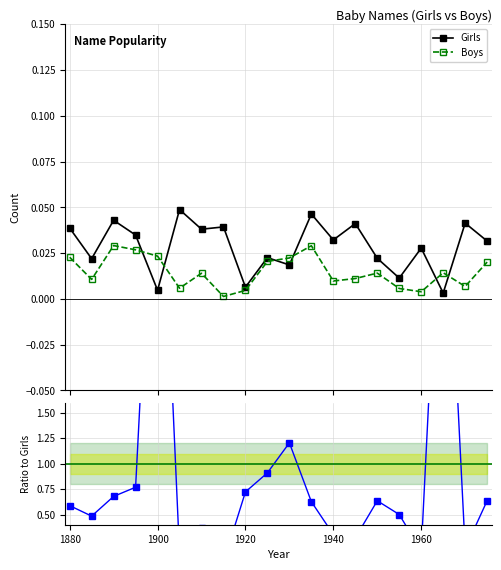

True or false: Boys has more than 0 interior local peaks.

True